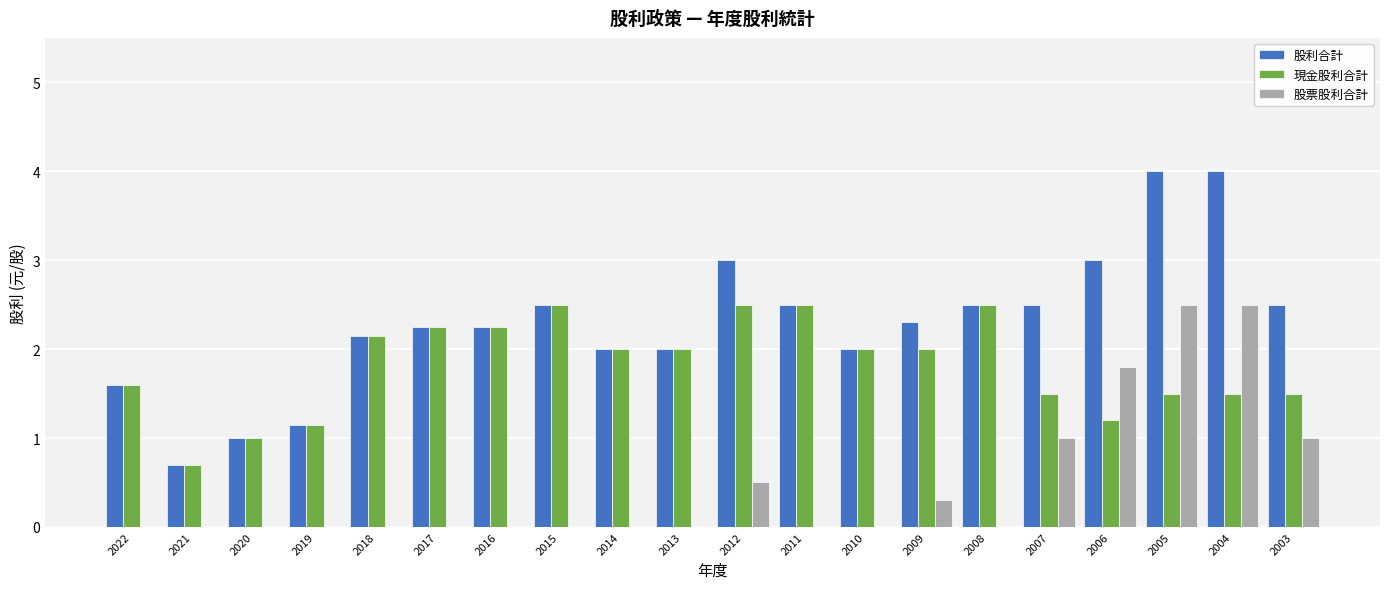

Is the value of 現金股利合計 at 2021 greater than the value of 股票股利合計 at 2015?

Yes